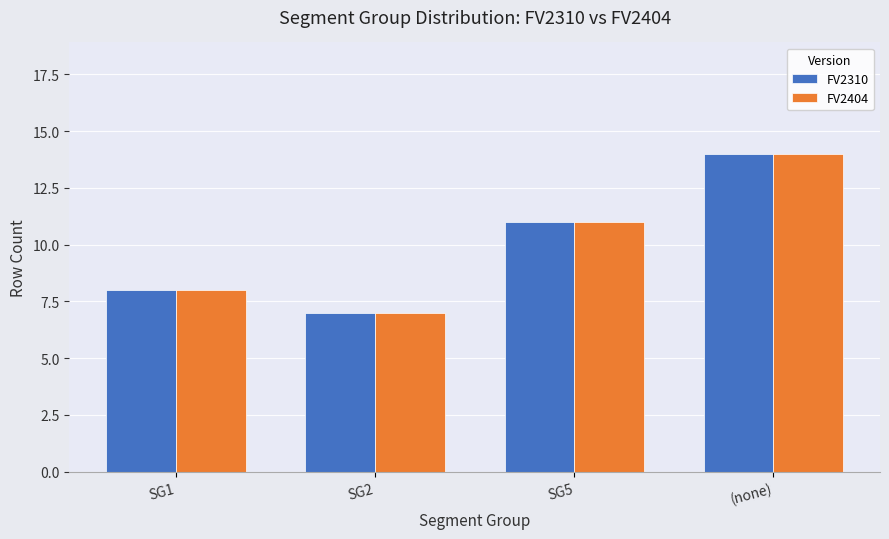

The value of FV2310 at SG5 is 4. True or false?

False